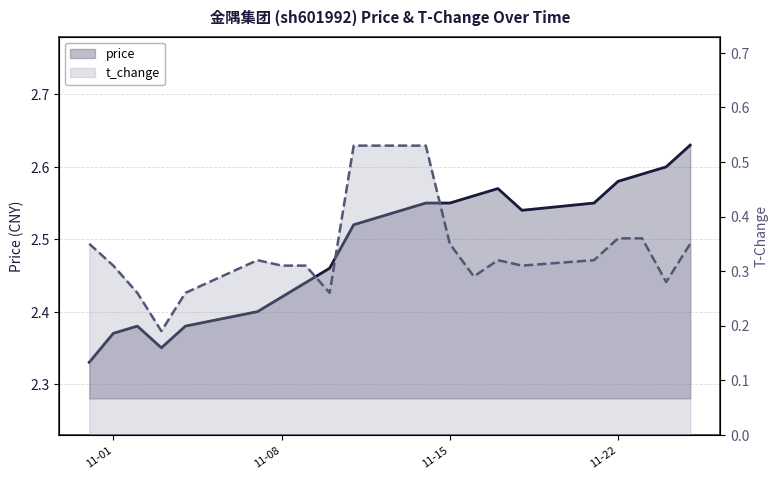

Which series has the largest total across all categories?

price